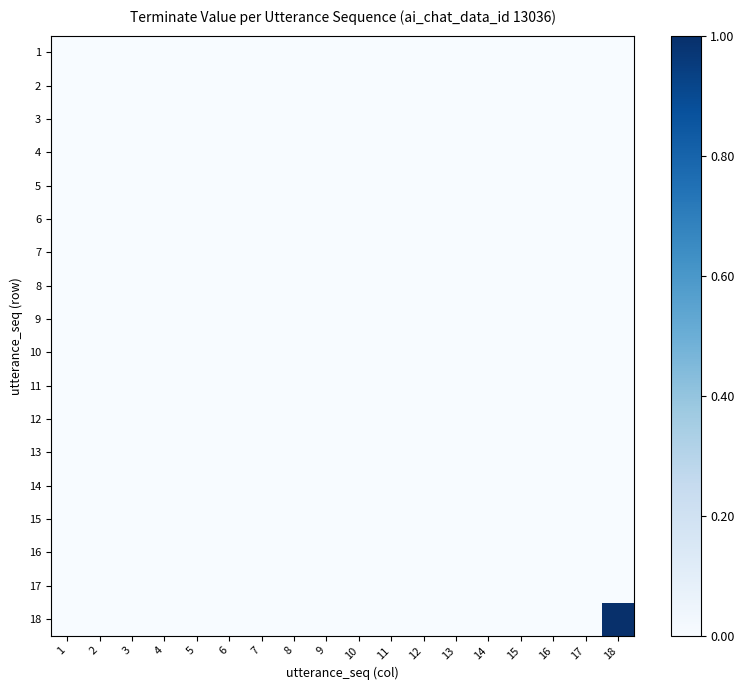

Reading right to left, extract all data points from this chart.

1: 18=0	17=0	16=0	15=0	14=0	13=0	12=0	11=0	10=0	9=0	8=0	7=0	6=0	5=0	4=0	3=0	2=0	1=0
2: 18=0	17=0	16=0	15=0	14=0	13=0	12=0	11=0	10=0	9=0	8=0	7=0	6=0	5=0	4=0	3=0	2=0	1=0
3: 18=0	17=0	16=0	15=0	14=0	13=0	12=0	11=0	10=0	9=0	8=0	7=0	6=0	5=0	4=0	3=0	2=0	1=0
4: 18=0	17=0	16=0	15=0	14=0	13=0	12=0	11=0	10=0	9=0	8=0	7=0	6=0	5=0	4=0	3=0	2=0	1=0
5: 18=0	17=0	16=0	15=0	14=0	13=0	12=0	11=0	10=0	9=0	8=0	7=0	6=0	5=0	4=0	3=0	2=0	1=0
6: 18=0	17=0	16=0	15=0	14=0	13=0	12=0	11=0	10=0	9=0	8=0	7=0	6=0	5=0	4=0	3=0	2=0	1=0
7: 18=0	17=0	16=0	15=0	14=0	13=0	12=0	11=0	10=0	9=0	8=0	7=0	6=0	5=0	4=0	3=0	2=0	1=0
8: 18=0	17=0	16=0	15=0	14=0	13=0	12=0	11=0	10=0	9=0	8=0	7=0	6=0	5=0	4=0	3=0	2=0	1=0
9: 18=0	17=0	16=0	15=0	14=0	13=0	12=0	11=0	10=0	9=0	8=0	7=0	6=0	5=0	4=0	3=0	2=0	1=0
10: 18=0	17=0	16=0	15=0	14=0	13=0	12=0	11=0	10=0	9=0	8=0	7=0	6=0	5=0	4=0	3=0	2=0	1=0
11: 18=0	17=0	16=0	15=0	14=0	13=0	12=0	11=0	10=0	9=0	8=0	7=0	6=0	5=0	4=0	3=0	2=0	1=0
12: 18=0	17=0	16=0	15=0	14=0	13=0	12=0	11=0	10=0	9=0	8=0	7=0	6=0	5=0	4=0	3=0	2=0	1=0
13: 18=0	17=0	16=0	15=0	14=0	13=0	12=0	11=0	10=0	9=0	8=0	7=0	6=0	5=0	4=0	3=0	2=0	1=0
14: 18=0	17=0	16=0	15=0	14=0	13=0	12=0	11=0	10=0	9=0	8=0	7=0	6=0	5=0	4=0	3=0	2=0	1=0
15: 18=0	17=0	16=0	15=0	14=0	13=0	12=0	11=0	10=0	9=0	8=0	7=0	6=0	5=0	4=0	3=0	2=0	1=0
16: 18=0	17=0	16=0	15=0	14=0	13=0	12=0	11=0	10=0	9=0	8=0	7=0	6=0	5=0	4=0	3=0	2=0	1=0
17: 18=0	17=0	16=0	15=0	14=0	13=0	12=0	11=0	10=0	9=0	8=0	7=0	6=0	5=0	4=0	3=0	2=0	1=0
18: 18=1	17=0	16=0	15=0	14=0	13=0	12=0	11=0	10=0	9=0	8=0	7=0	6=0	5=0	4=0	3=0	2=0	1=0